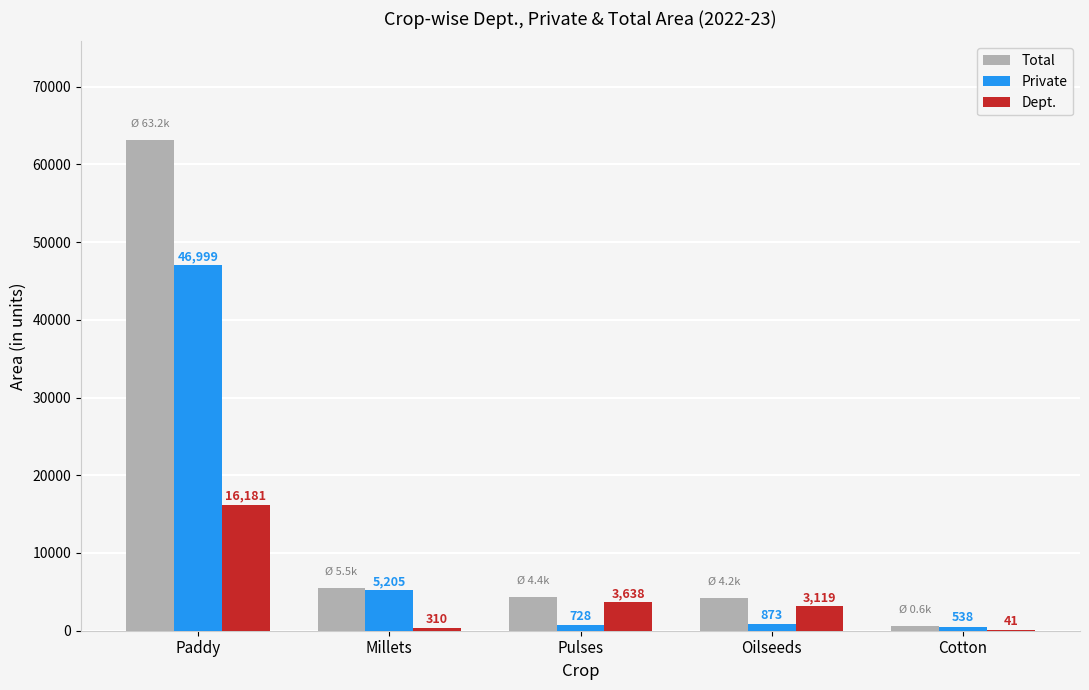

Between Paddy and Cotton, which series saw the biggest shift?

Total